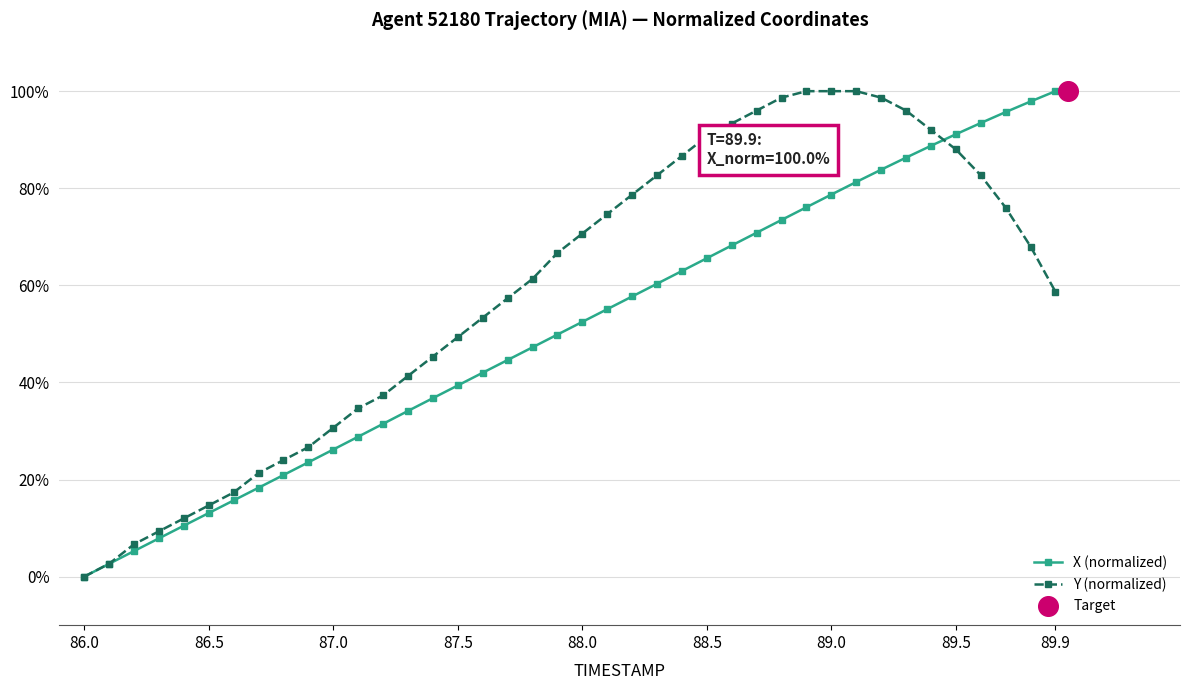

At how many categories does at least one series exceed 0?

39